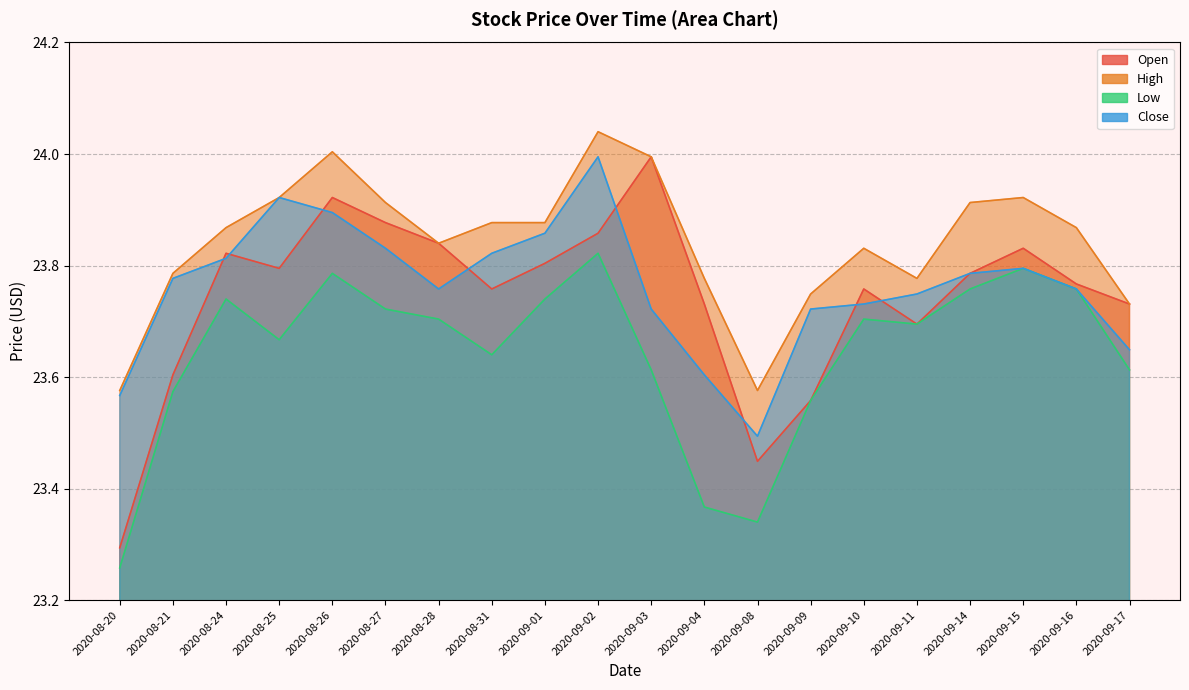

Count the number of data series in this chart.

4